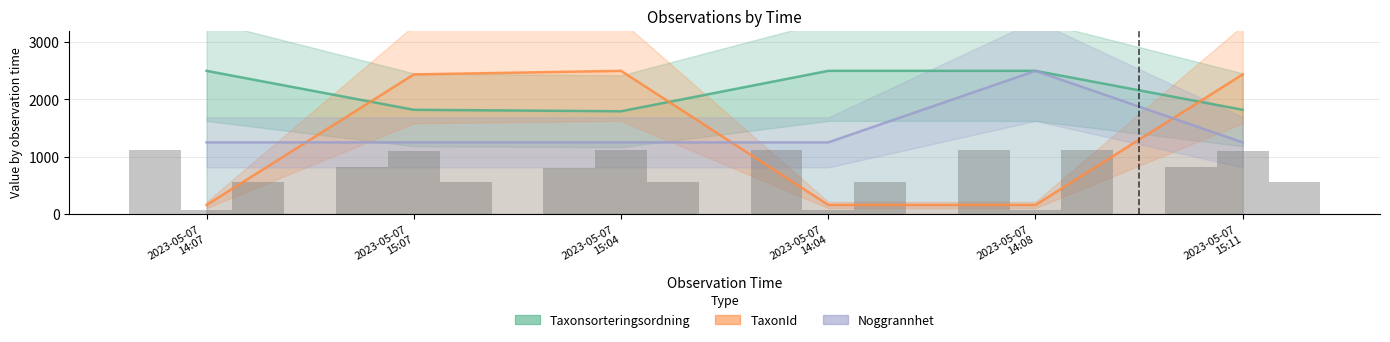

What is the highest value of the Noggrannhet series?

2500.0